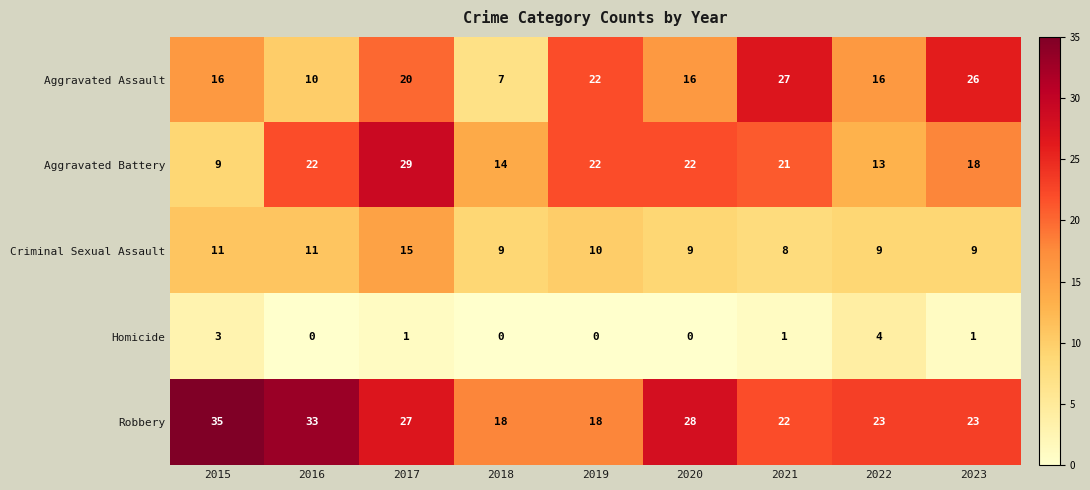

At which category is the sum across all series the highest?

2017